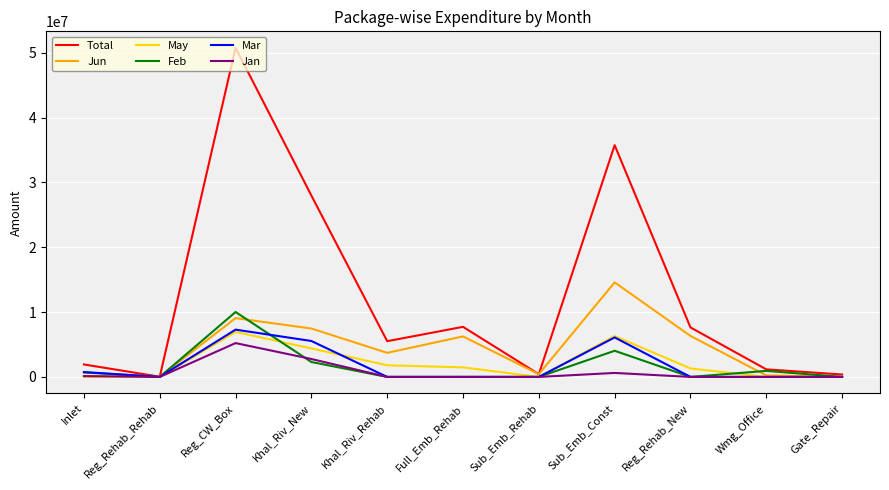

Which series has the largest range (max minus min)?

Total